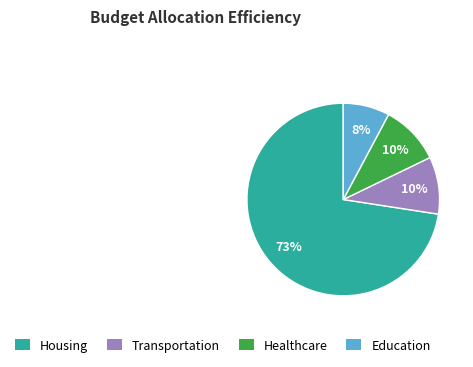

The Healthcare slice represents 18% of the pie. True or false?

False